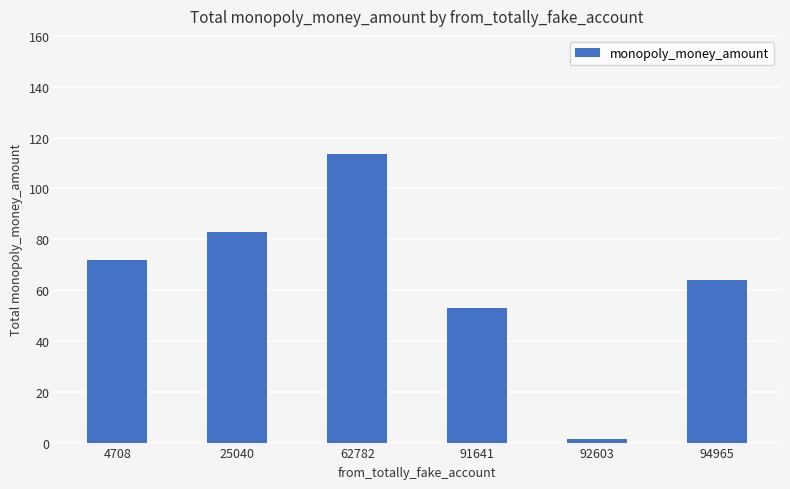

Where is the data nearest to the value 57?

91641